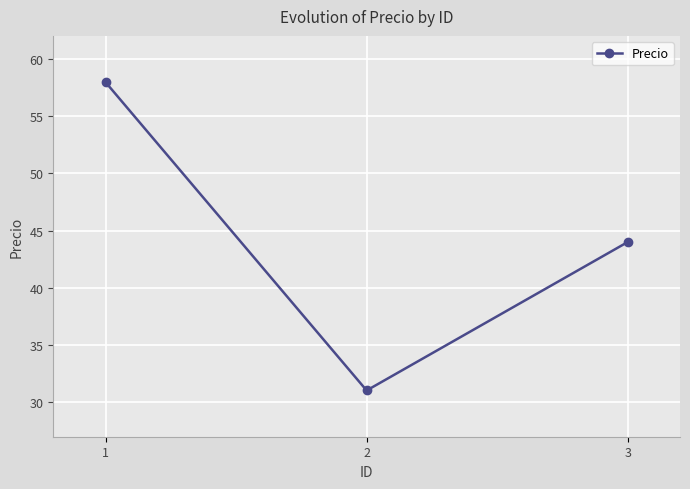

Reading right to left, transcribe all the data shown in this chart.

3=44	2=31	1=58